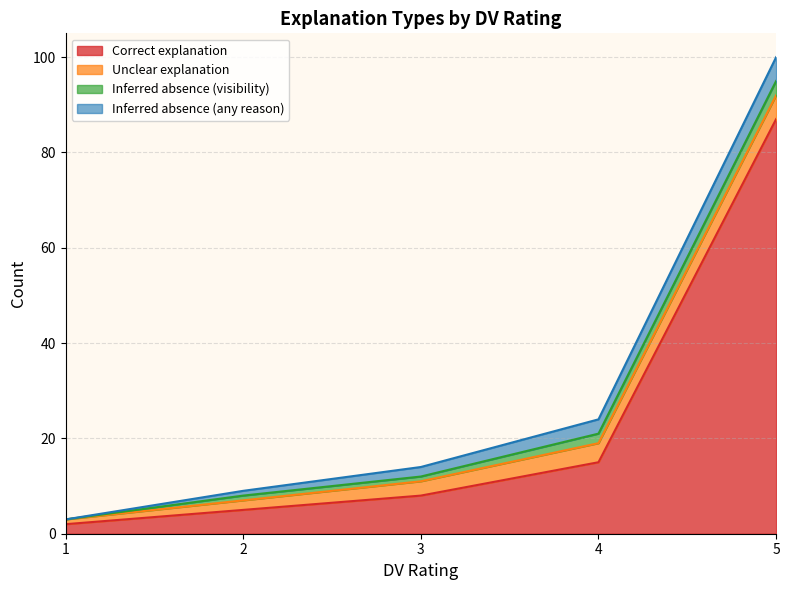

What is the difference between the Inferred absence (any reason) values at 1 and 2?

6